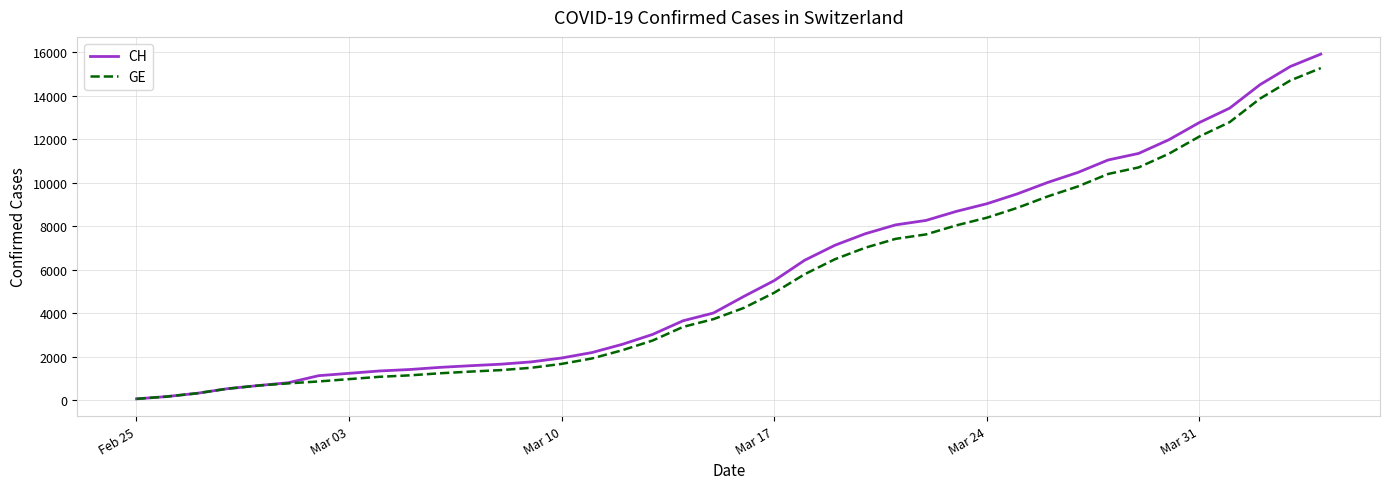

List the series in order of their peak value, lowest first.

GE, CH